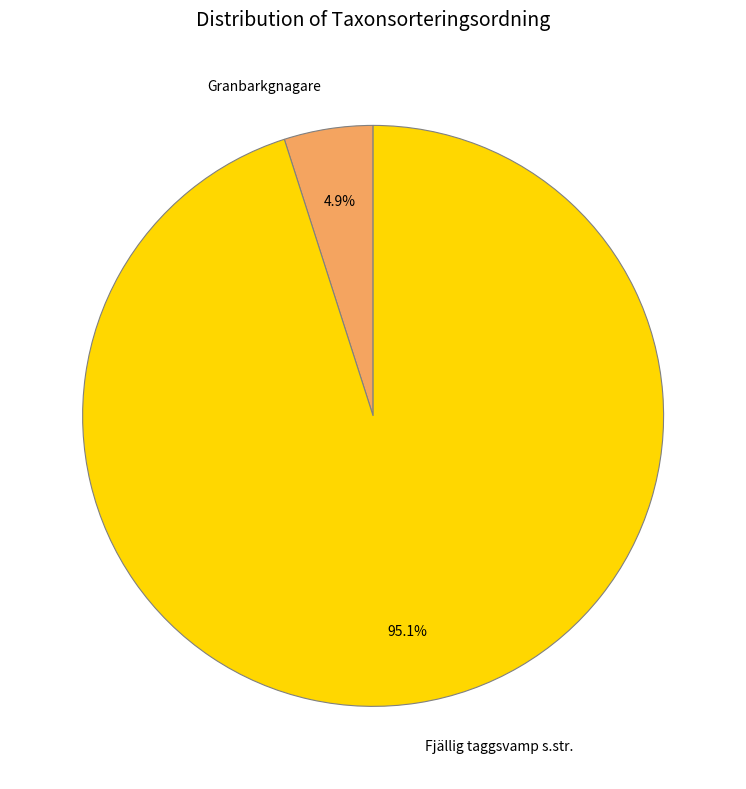

Rank the categories by value from lowest to highest.

Granbarkgnagare, Fjällig taggsvamp s.str.